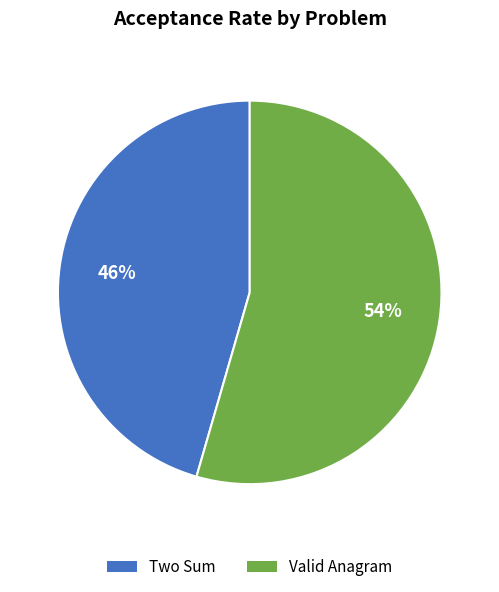

Between Valid Anagram and Two Sum, which is larger?

Valid Anagram